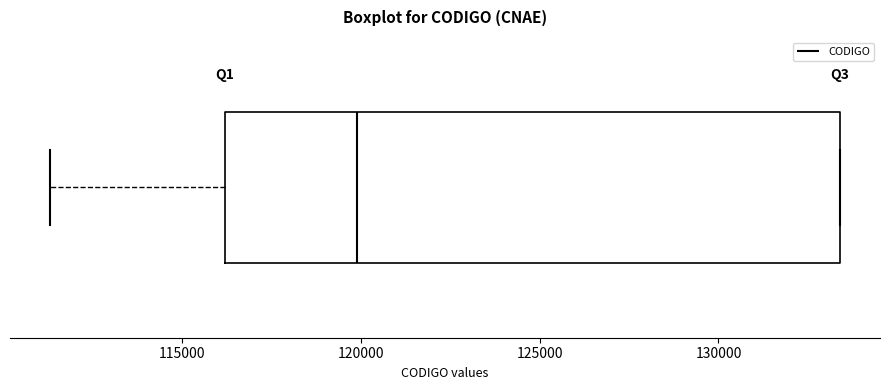

Read this box plot against the x-axis: the position of the median line, the range covered by the box, and the ends of both whiskers. The values are not printed on the chart, so give them approximately, as read against the axis.

median 120000, box 116000 to 133500, whiskers 111500 to 133500